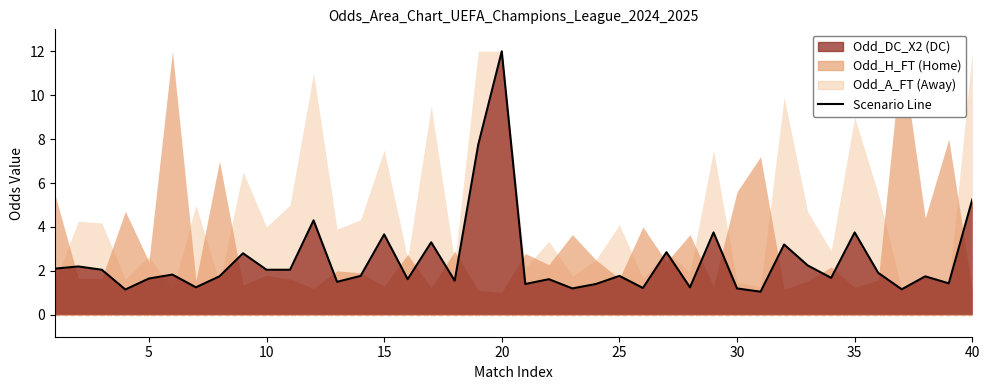

Reading left to right, extract all data points from this chart.

2.1	2.2	2.0	1.1	1.6	1.8	1.2	1.8	2.8	2.0	2.0	4.3	1.5	1.8	3.7	1.6	3.3	1.6	7.8	12.0	1.4	1.6	1.2	1.4	1.8	1.2	2.9	1.2	3.8	1.2	1.1	3.2	2.2	1.7	3.8	1.9	1.2	1.8	1.4	5.2